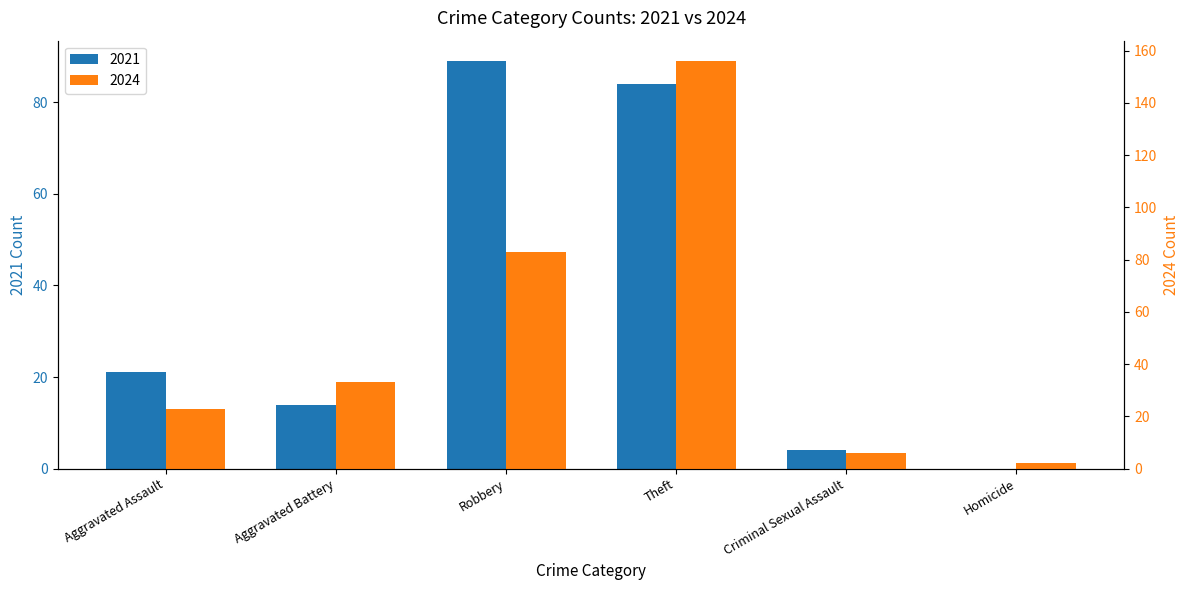

How many data points in 2021 are above 21?

2